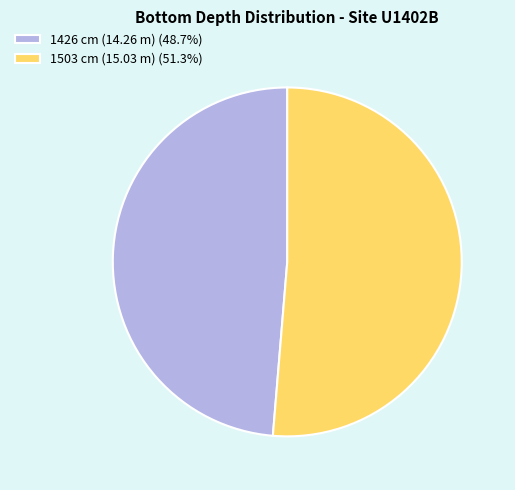

Combined, do 1426 cm (14.26 m) (48.7%) and 1503 cm (15.03 m) (51.3%) account for over 50%?

Yes